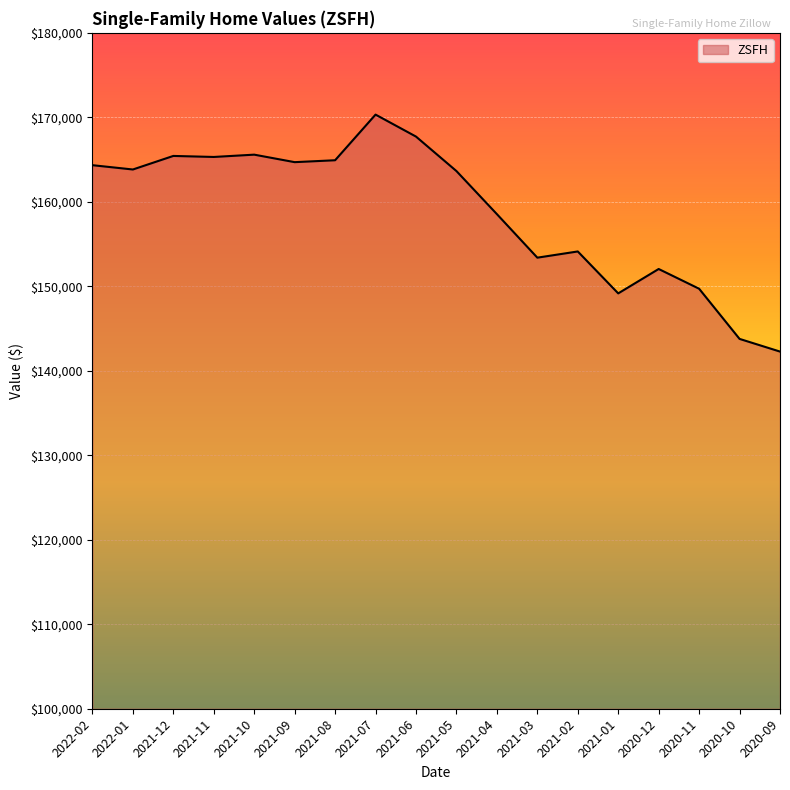

What is the change in value from 2021-12 to 2021-03?

-12041